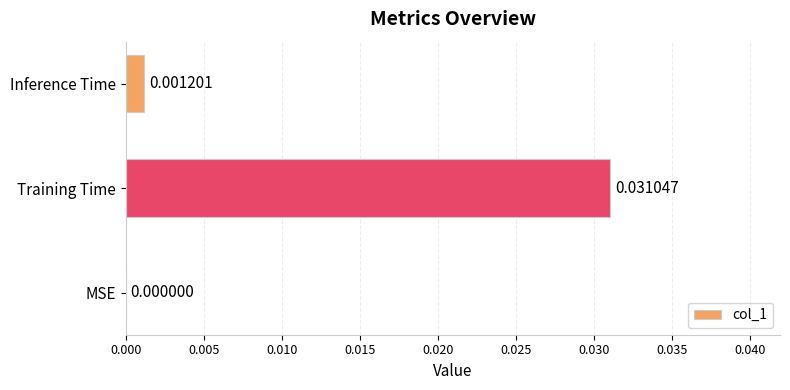

Between Training Time and MSE, which is larger?

Training Time